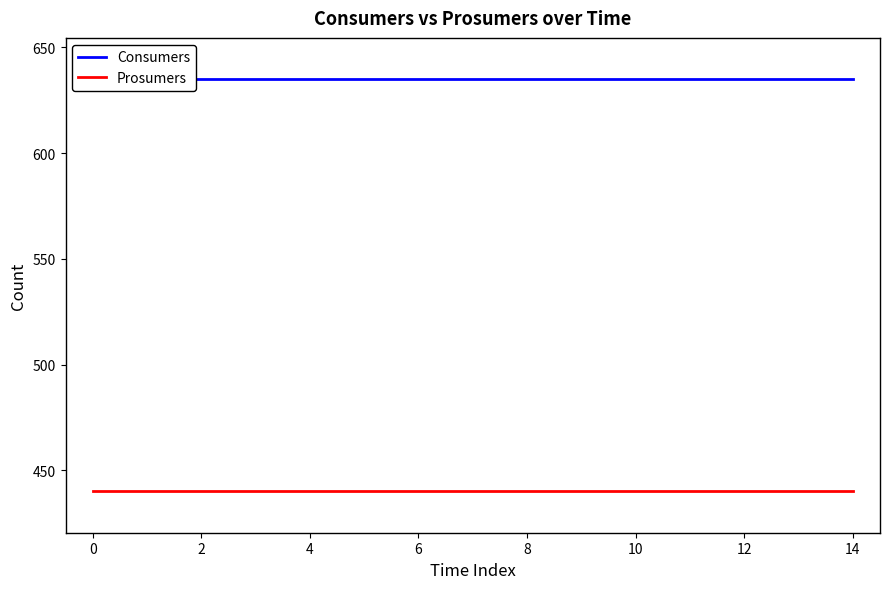

True or false: Consumers has more than 0 interior local peaks.

False